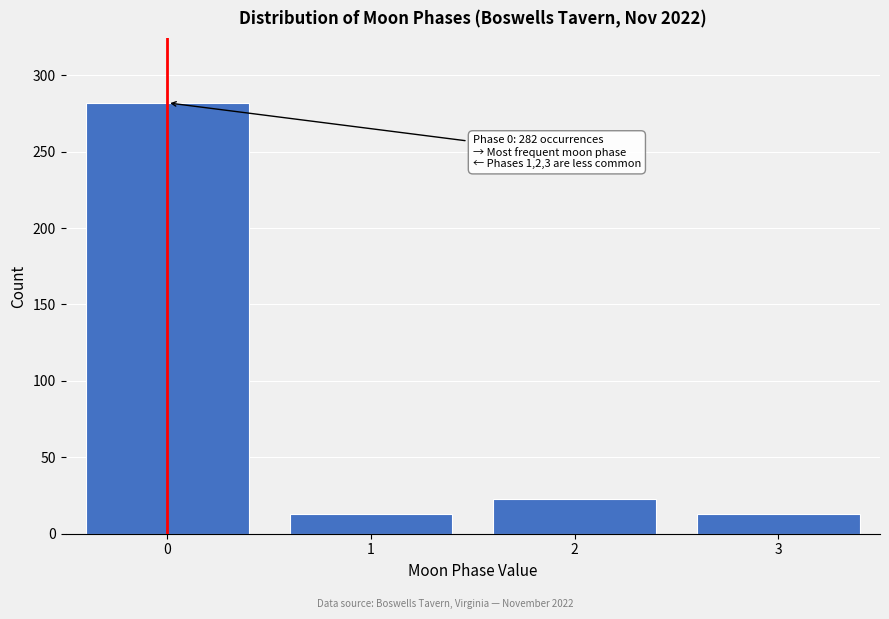

Reading left to right, what are all the values shown in this chart?

282	13	23	13